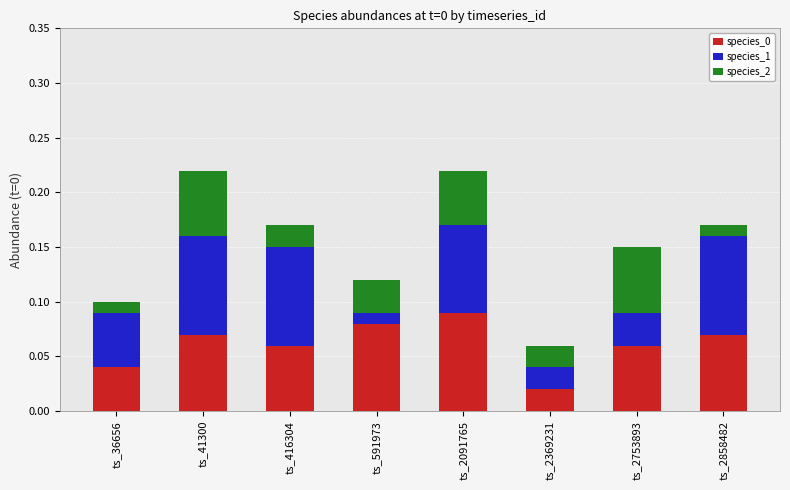

Which category has the highest value in the species_0 series?

ts_2091765